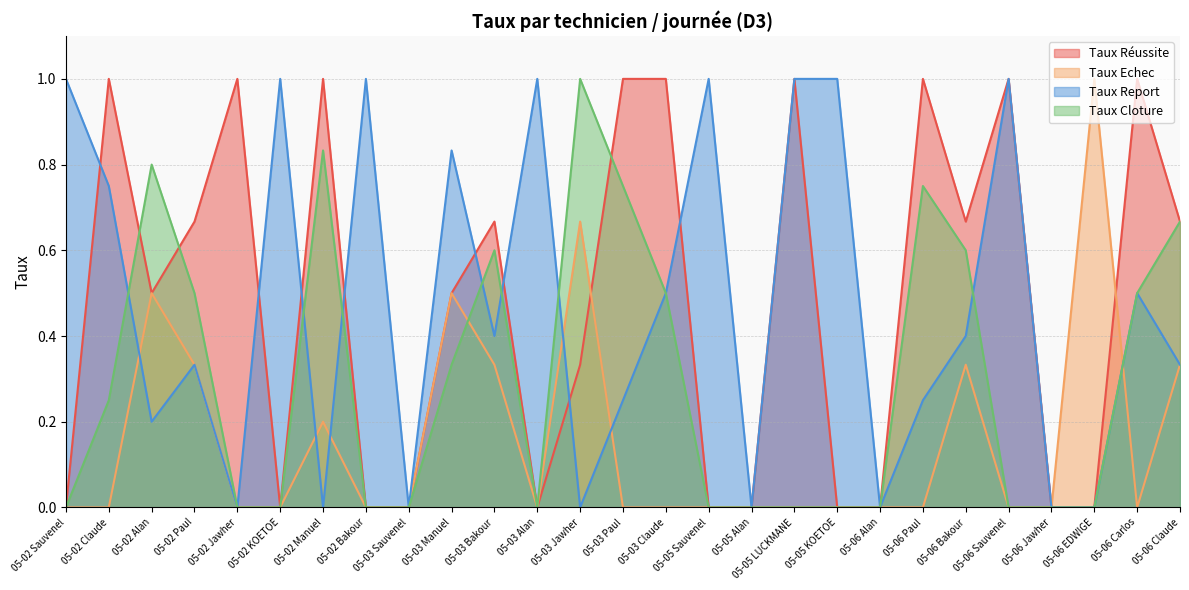

True or false: Taux Echec and Taux Report cross at least once.

True